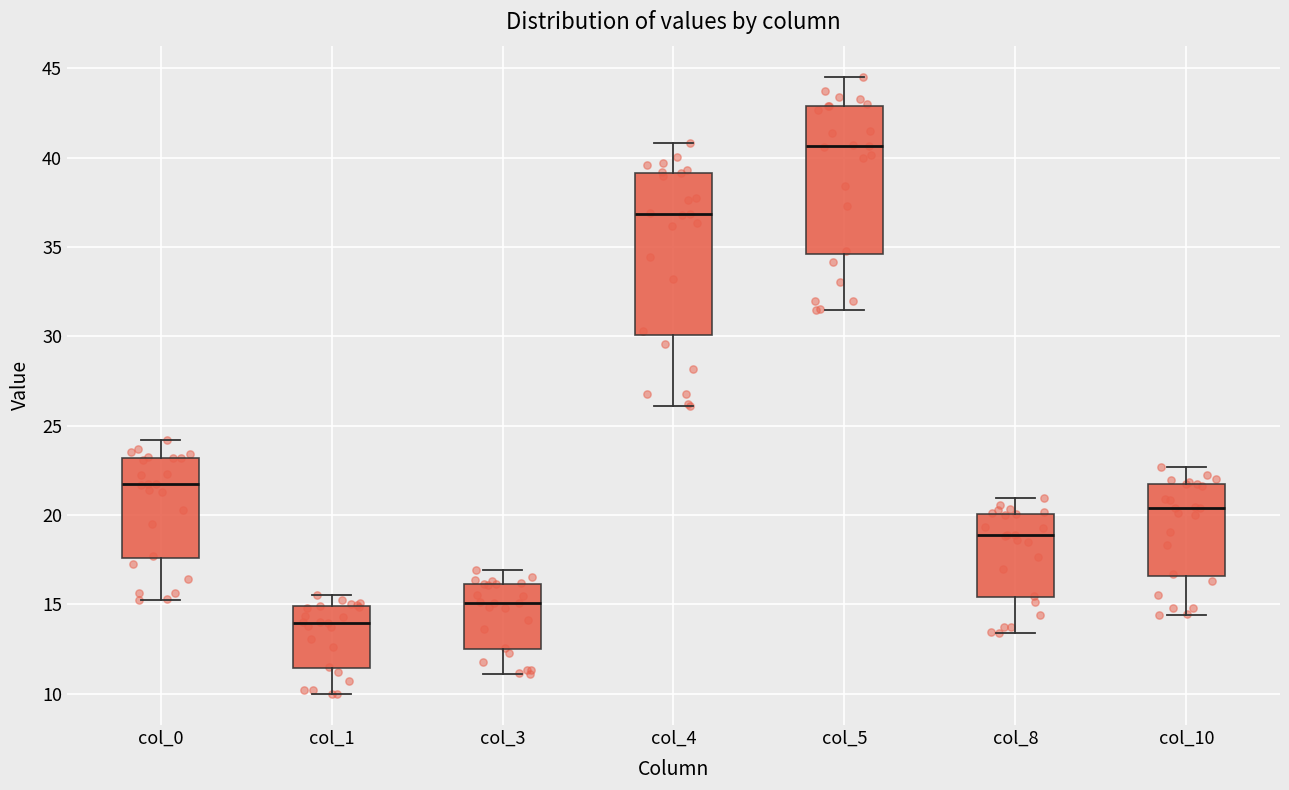

Reading left to right, read every box against the y-axis: the position of its median line, the range the box covers, and the ends of its whiskers. The values are not printed on the chart, so give them approximately, as read against the axis.

col_0: median 21.5, box 17.5 to 23.0, whiskers 15.0 to 24.0
col_1: median 14.0, box 11.5 to 15.0, whiskers 10.0 to 15.5
col_3: median 15.0, box 12.5 to 16.0, whiskers 11.0 to 17.0
col_4: median 37.0, box 30.0 to 39.0, whiskers 26.0 to 41.0
col_5: median 40.5, box 34.5 to 43.0, whiskers 31.5 to 44.5
col_8: median 19.0, box 15.5 to 20.0, whiskers 13.5 to 21.0
col_10: median 20.5, box 16.5 to 21.5, whiskers 14.5 to 22.5